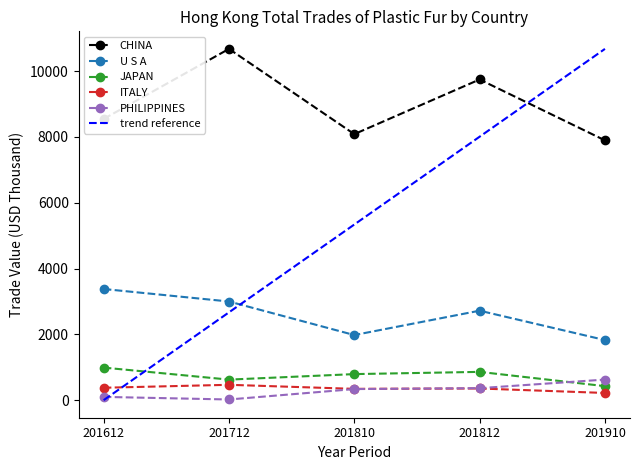

How many series are shown in this chart?

5